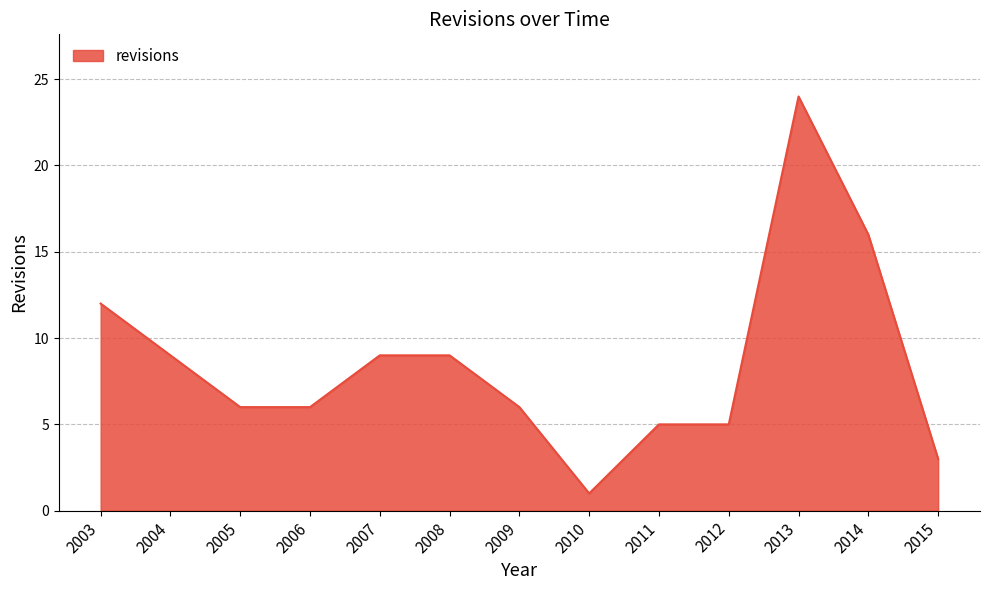

What is the maximum value shown in the chart?

24